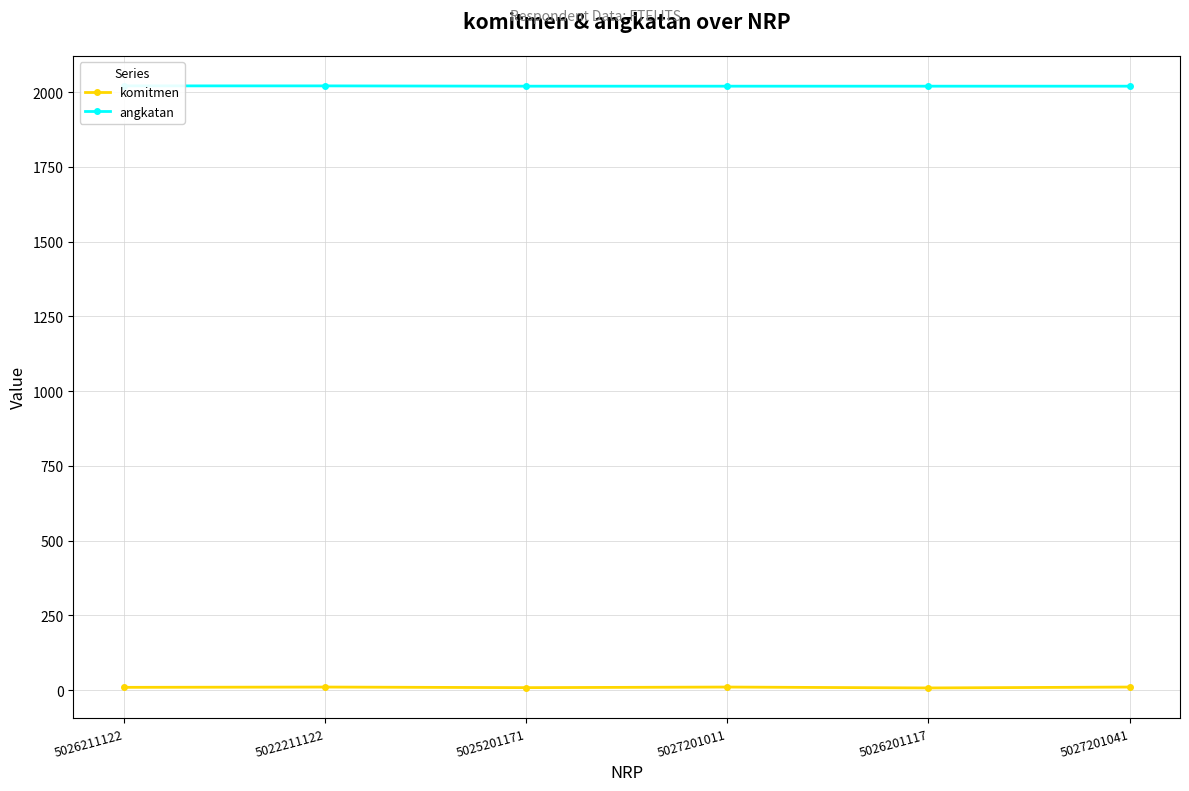

Does the chart have visible grid lines?

Yes